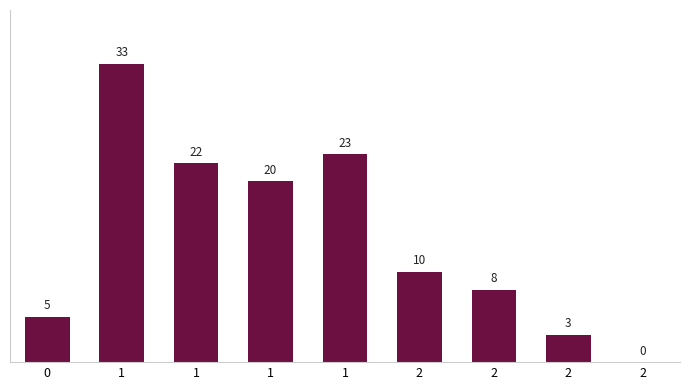

Reading right to left, extract all data points from this chart.

2=0	2=3	2=8	2=10	1=23	1=20	1=22	1=33	0=5